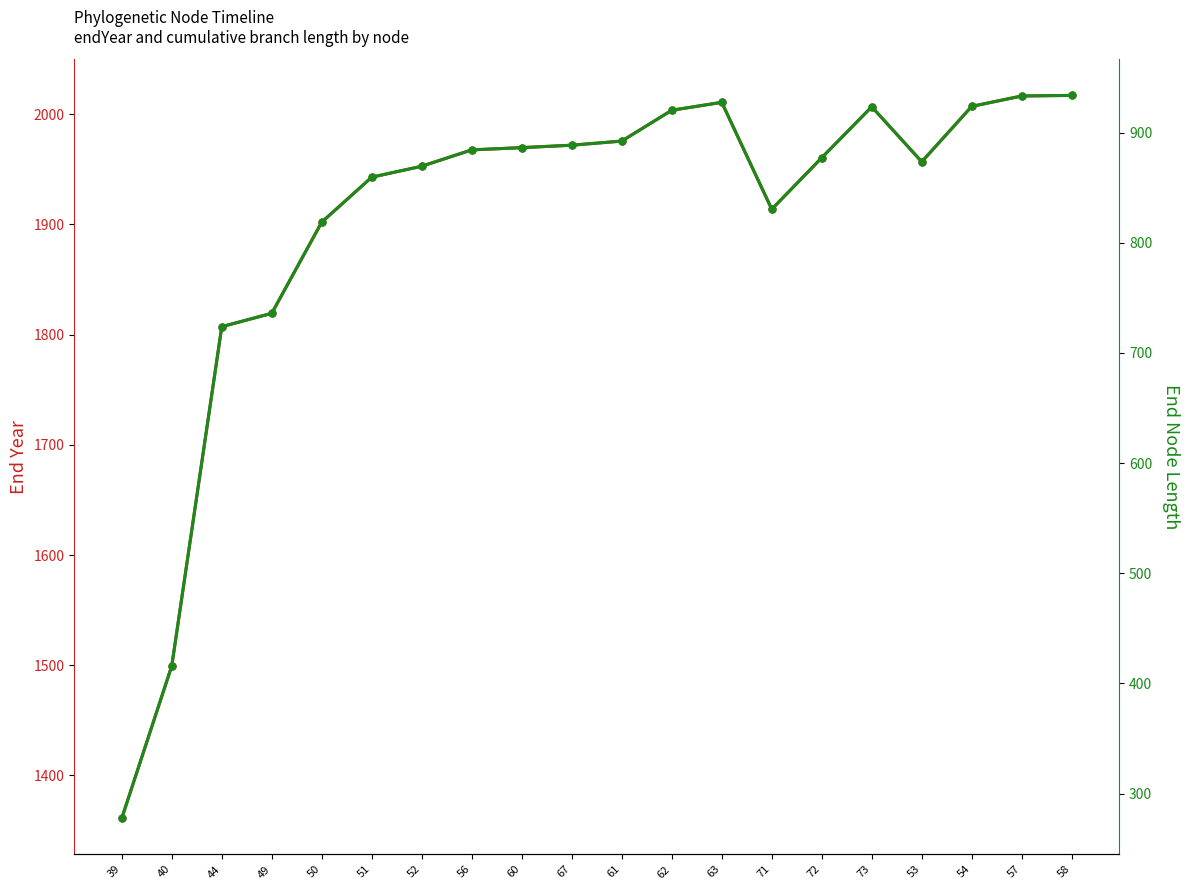

Between 39 and 62, which is larger?

62